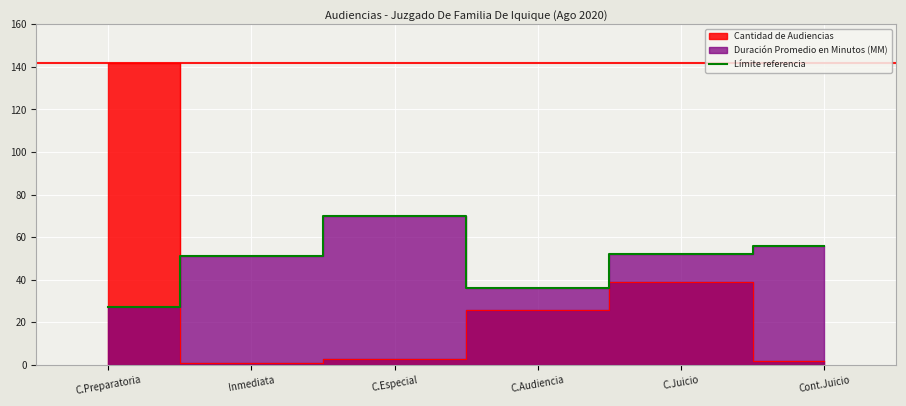

At which label does the data first exceed 52?

C.Especial